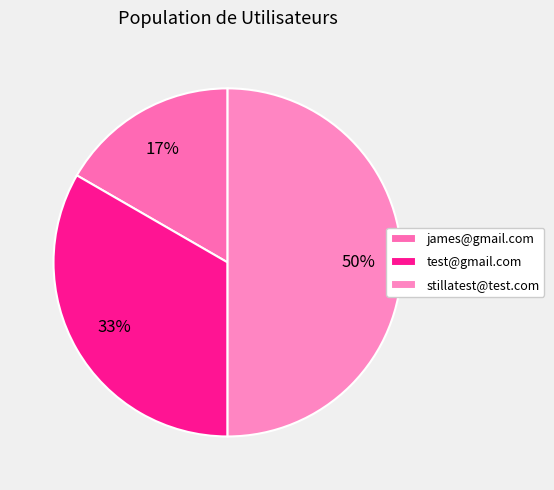

To the nearest percent, what is the combined percentage of james@gmail.com and test@gmail.com?

50%